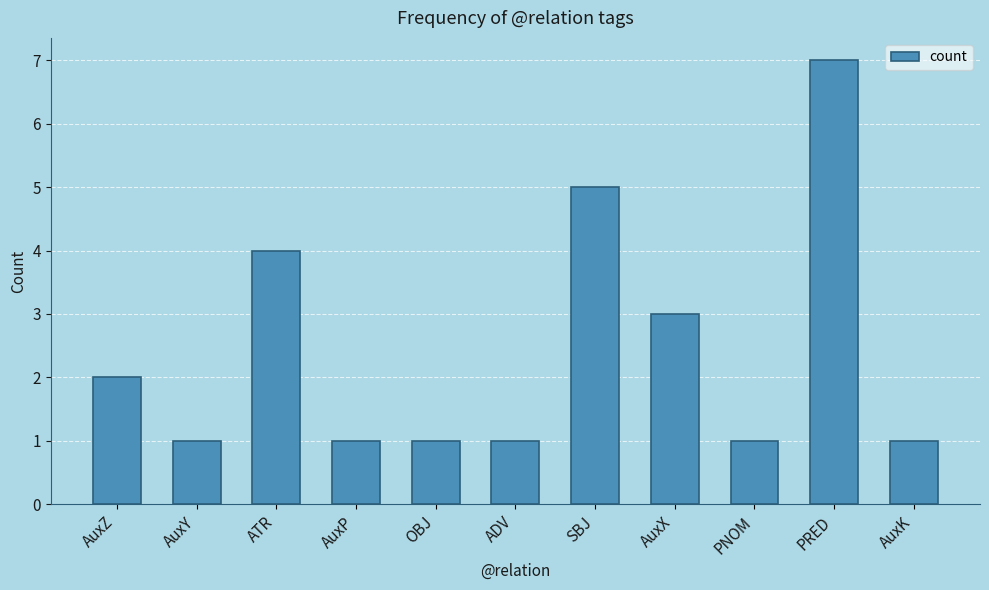

What is the ratio of the value at PNOM to the value at AuxZ?

0.5